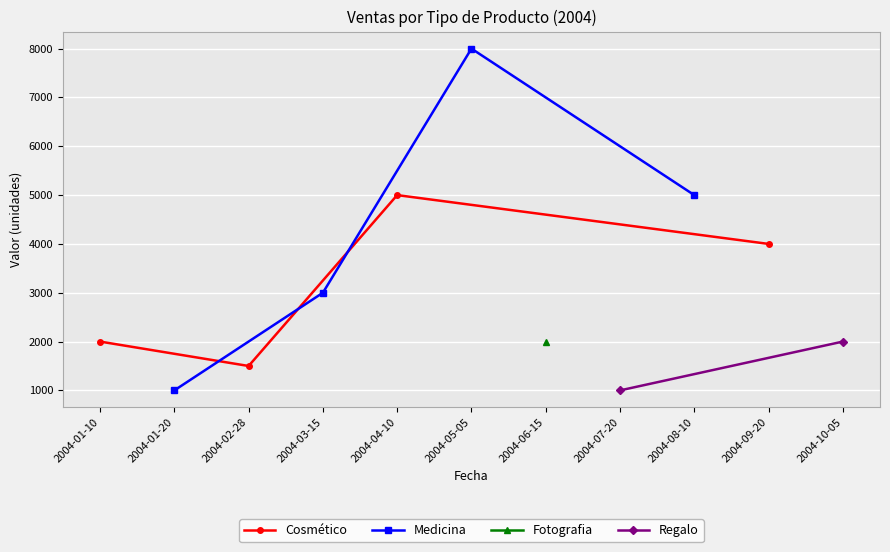

The value of Cosmético at 2004-04-10 is 8893. True or false?

False